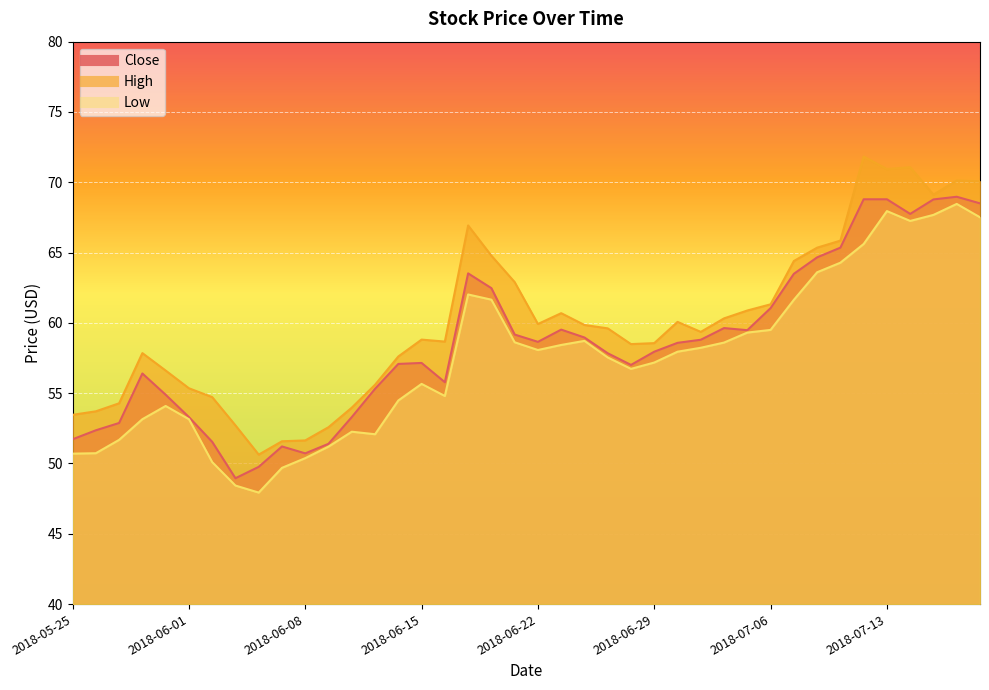

How many interior local valleys does the Low series have?

6